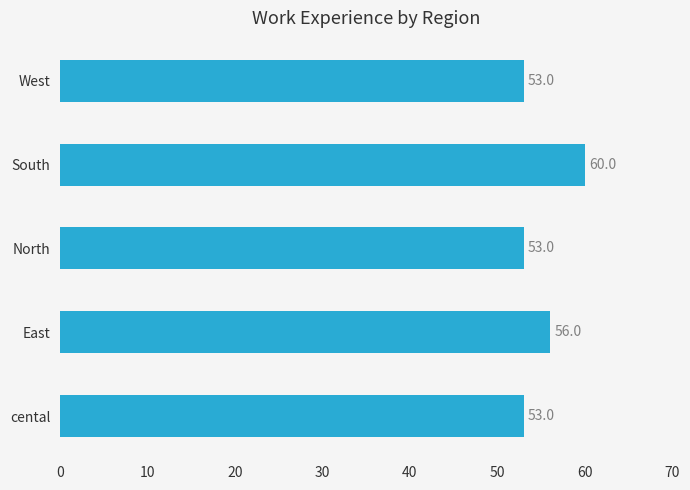

Is it true that the value at cental is 53?

True